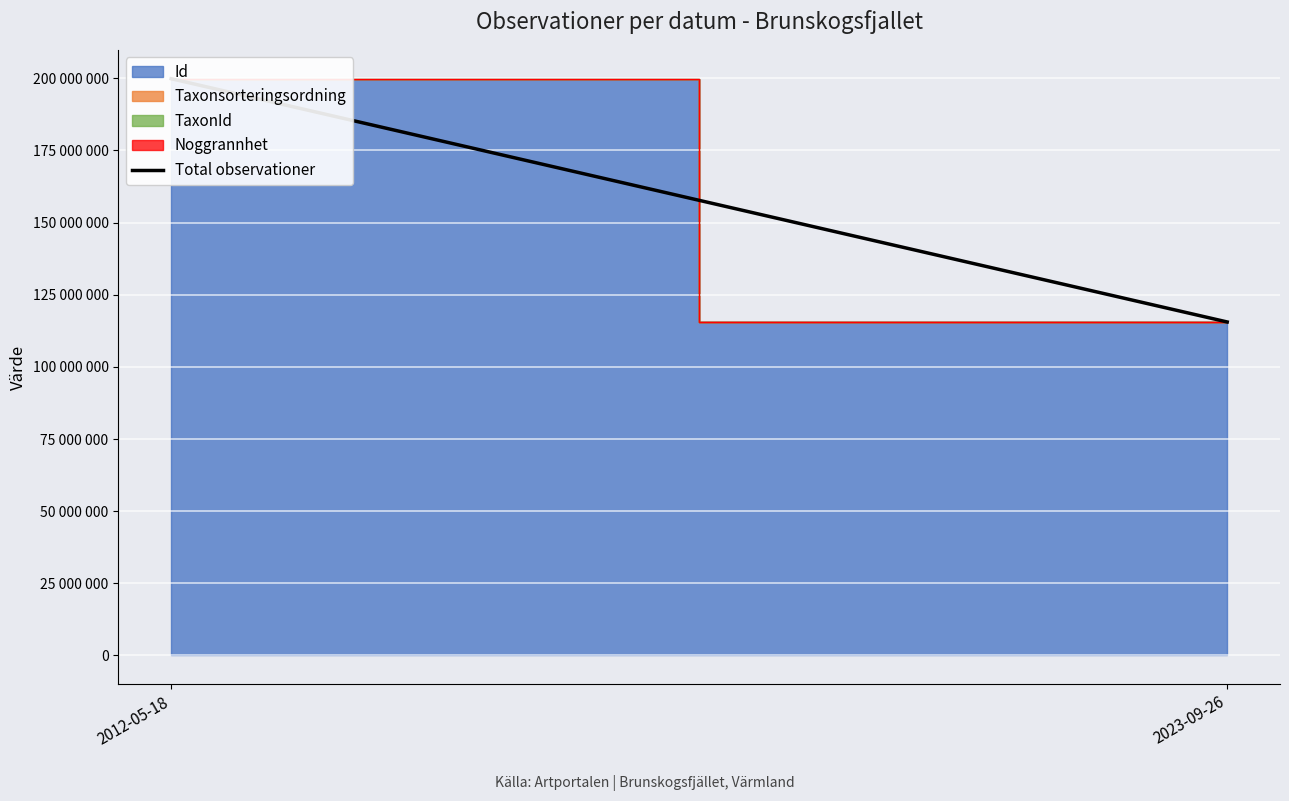

What position from the right is 2023-09-26?

1